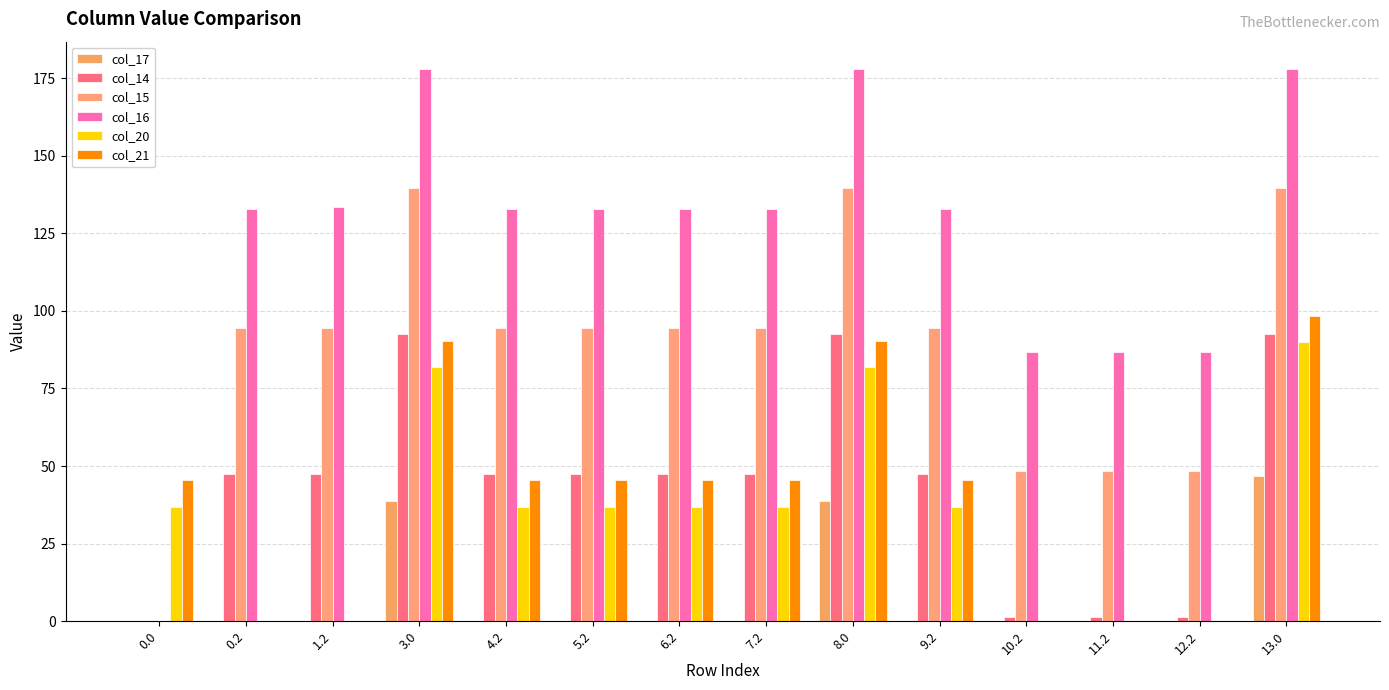

Reading left to right, transcribe all the data shown in this chart.

col_17: 0.0=0.0	0.2=0.0	1.2=0.0	3.0=38.7	4.2=0.0	5.2=0.0	6.2=0.0	7.2=0.0	8.0=38.7	9.2=0.0	10.2=0.0	11.2=0.0	12.2=0.0	13.0=46.7
col_14: 0.0=0.0	0.2=47.4	1.2=47.4	3.0=92.4	4.2=47.4	5.2=47.4	6.2=47.4	7.2=47.4	8.0=92.4	9.2=47.4	10.2=1.4	11.2=1.4	12.2=1.4	13.0=92.4
col_15: 0.0=0.0	0.2=94.4	1.2=94.4	3.0=139.4	4.2=94.4	5.2=94.4	6.2=94.4	7.2=94.4	8.0=139.4	9.2=94.4	10.2=48.4	11.2=48.4	12.2=48.4	13.0=139.4
col_16: 0.0=0.0	0.2=132.8	1.2=133.6	3.0=177.8	4.2=132.8	5.2=132.8	6.2=132.8	7.2=132.8	8.0=177.8	9.2=132.8	10.2=86.8	11.2=86.8	12.2=86.8	13.0=177.8
col_20: 0.0=36.9	0.2=0.0	1.2=0.0	3.0=81.9	4.2=36.9	5.2=36.9	6.2=36.9	7.2=36.9	8.0=81.9	9.2=36.9	10.2=0.0	11.2=0.0	12.2=0.0	13.0=89.9
col_21: 0.0=45.4	0.2=0.0	1.2=0.0	3.0=90.4	4.2=45.4	5.2=45.4	6.2=45.4	7.2=45.4	8.0=90.4	9.2=45.4	10.2=0.0	11.2=0.0	12.2=0.0	13.0=98.4